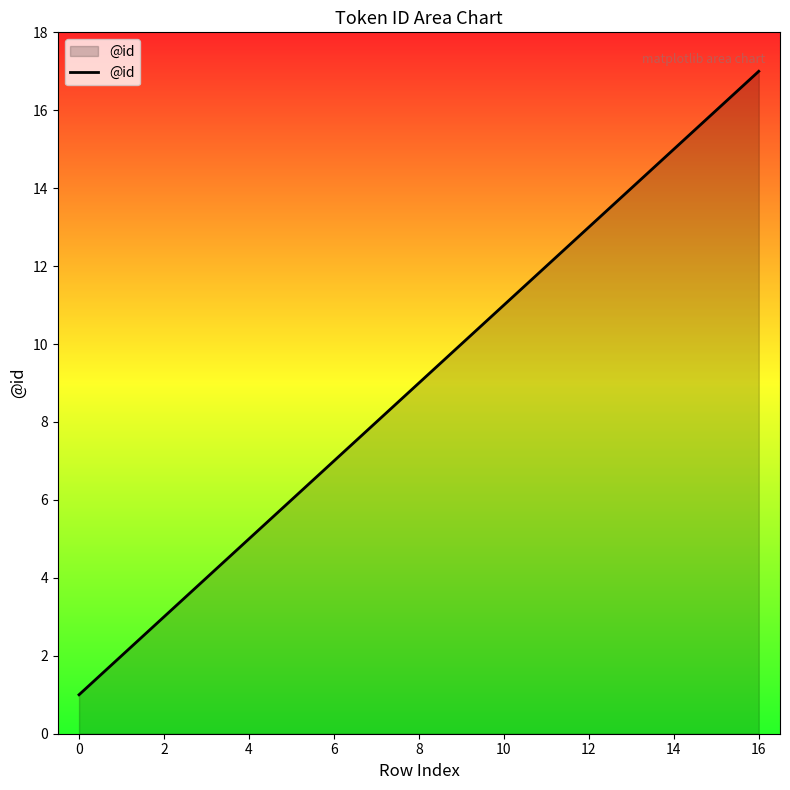

What is the greatest value displayed?

17